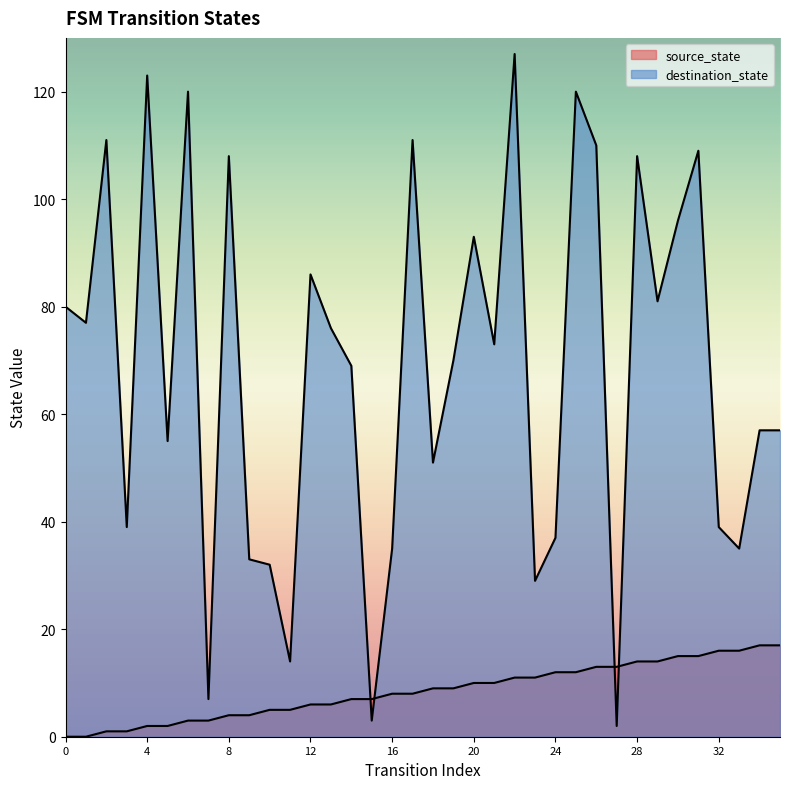

The source_state series shows 4 at 16. True or false?

False